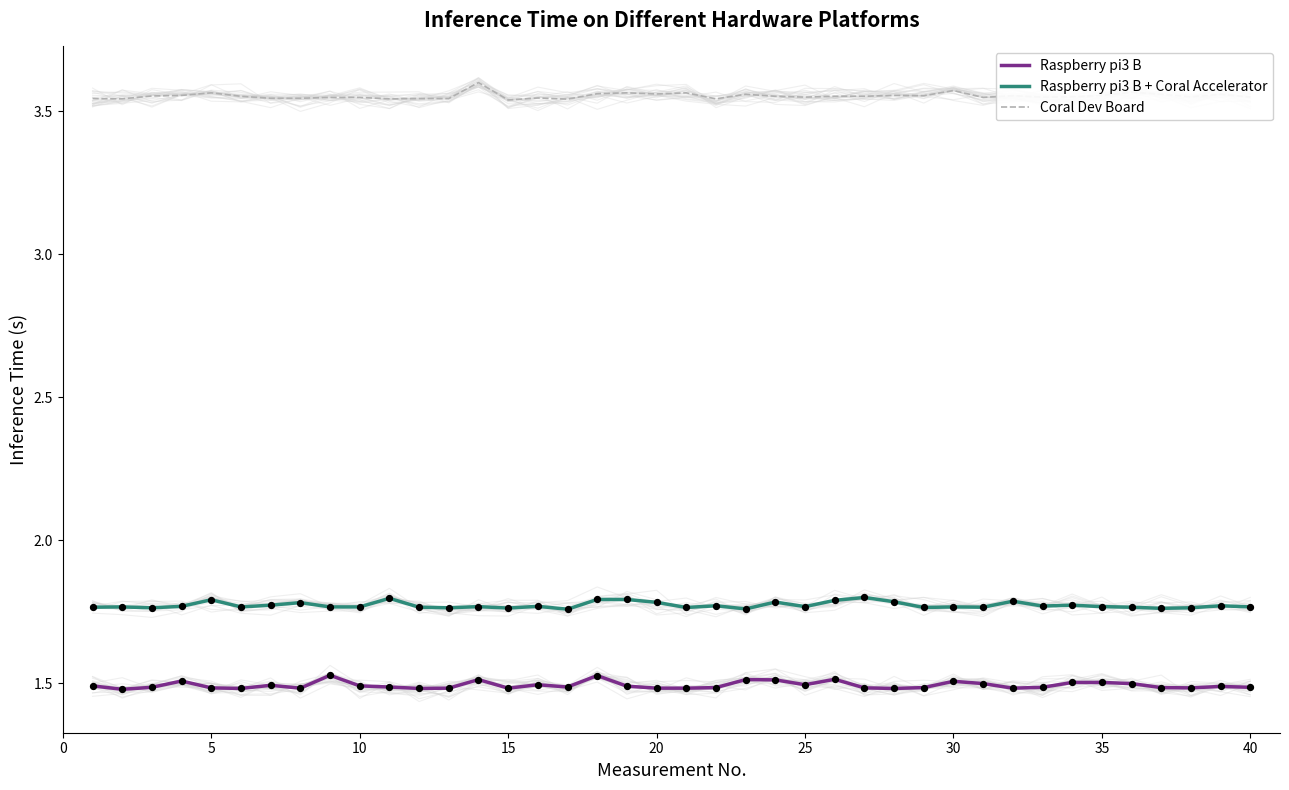

Which series contains the highest Y value?

Coral Dev Board